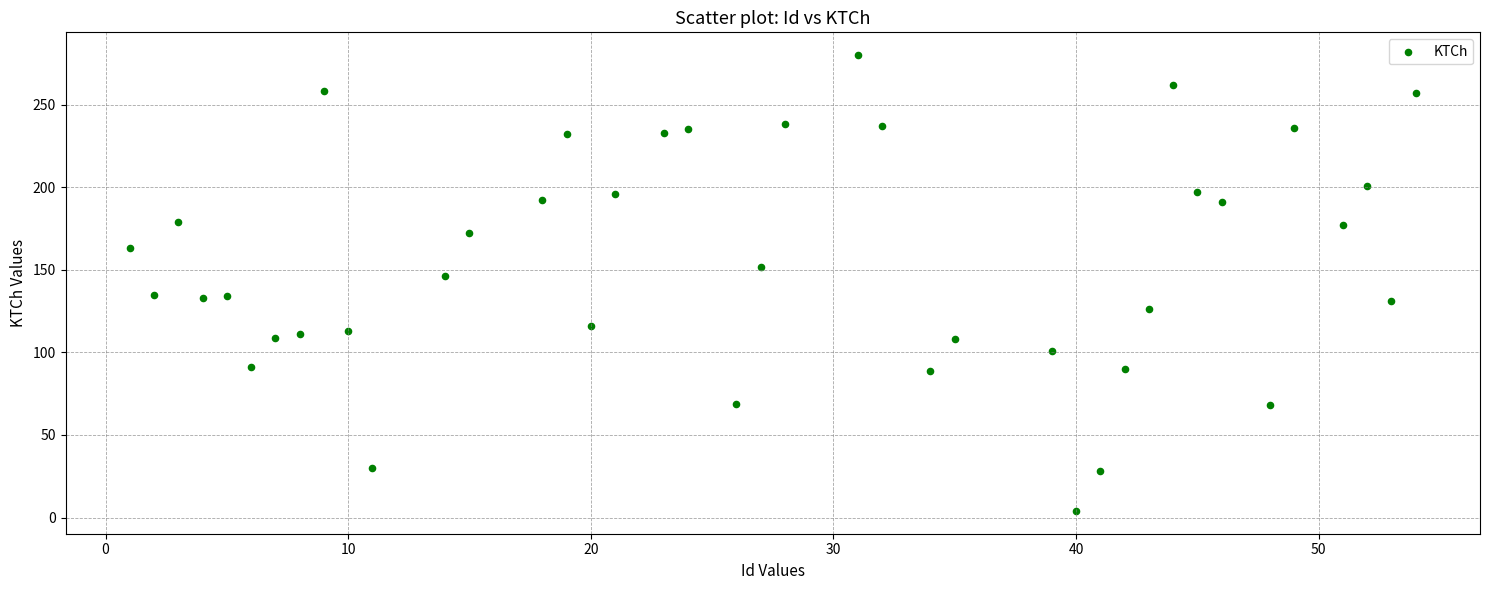

What is the range of X values (max minus min)?

53